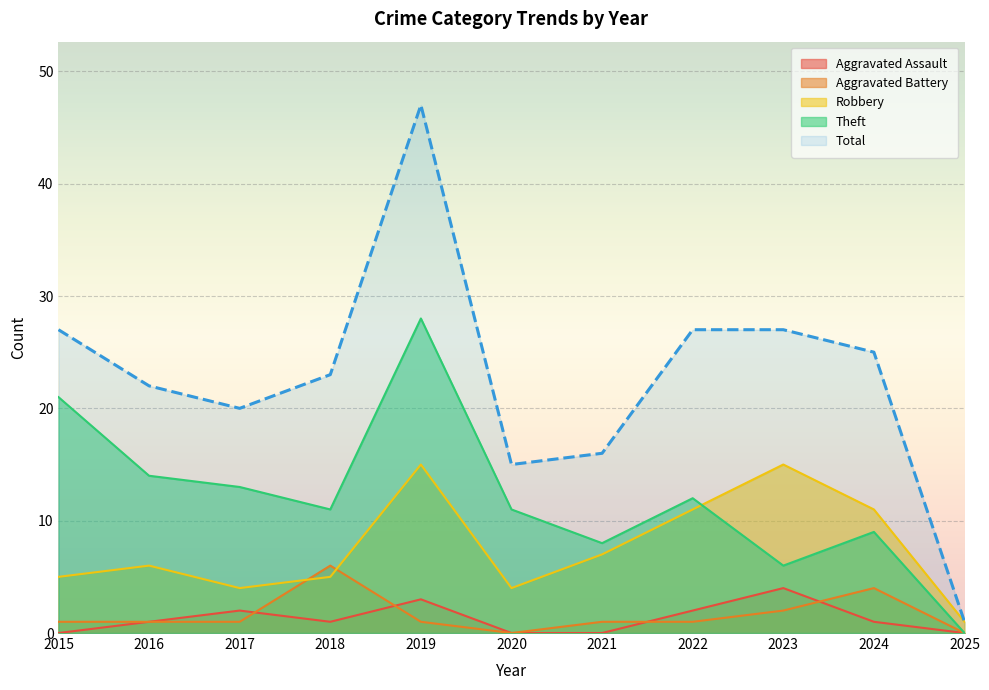

Is it true that Aggravated Assault equals 0 at 2024?

False